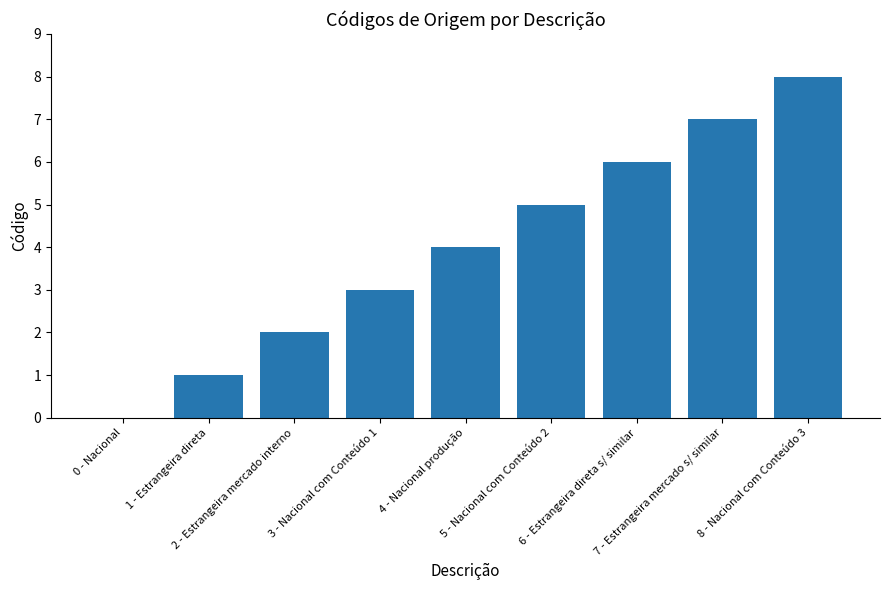

Reading left to right, transcribe all the data shown in this chart.

0 - Nacional=0	1 - Estrangeira direta=1	2 - Estrangeira mercado interno=2	3 - Nacional com Conteúdo 1=3	4 - Nacional produção=4	5 - Nacional com Conteúdo 2=5	6 - Estrangeira direta s/ similar=6	7 - Estrangeira mercado s/ similar=7	8 - Nacional com Conteúdo 3=8